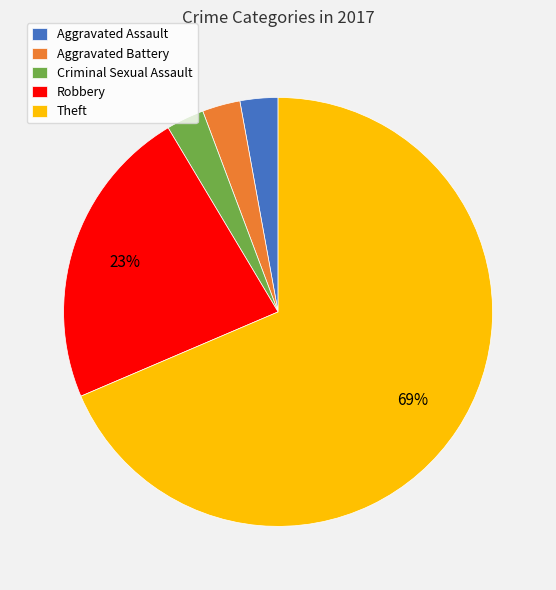

Combined, do Aggravated Assault and Aggravated Battery account for over 50%?

No